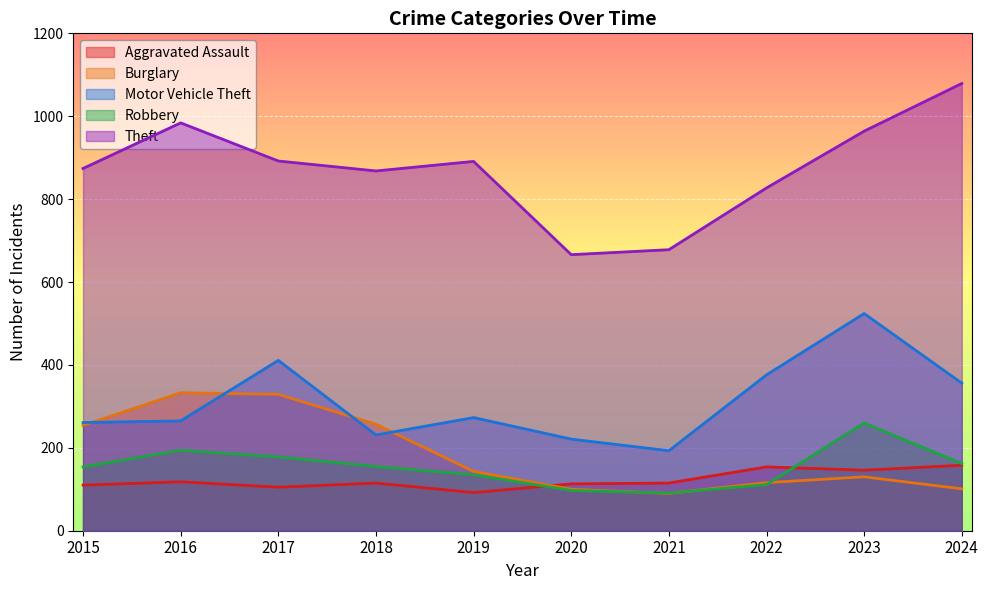

At how many categories does at least one series exceed 200?

10